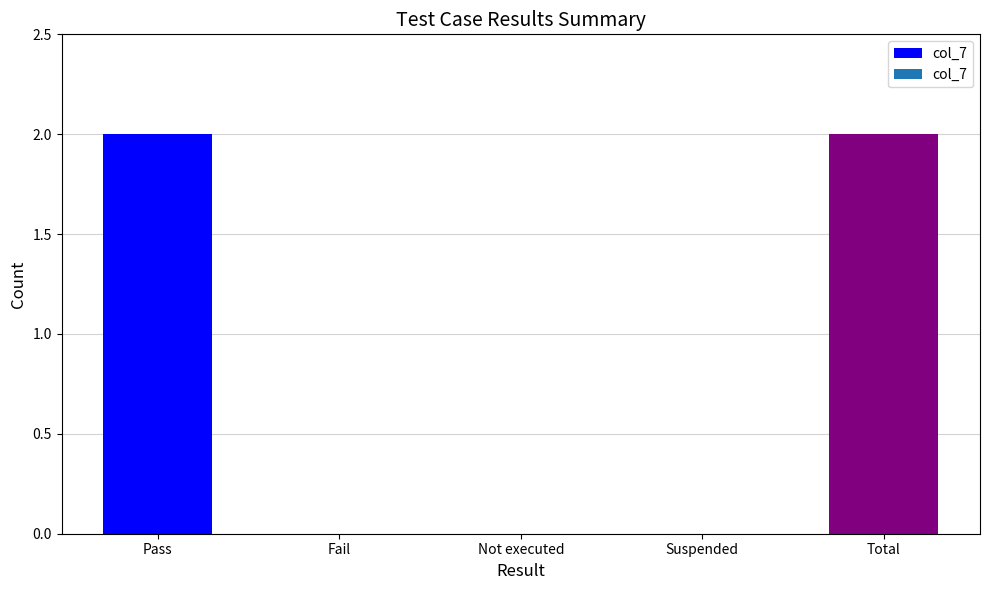

How many series are shown in this chart?

1